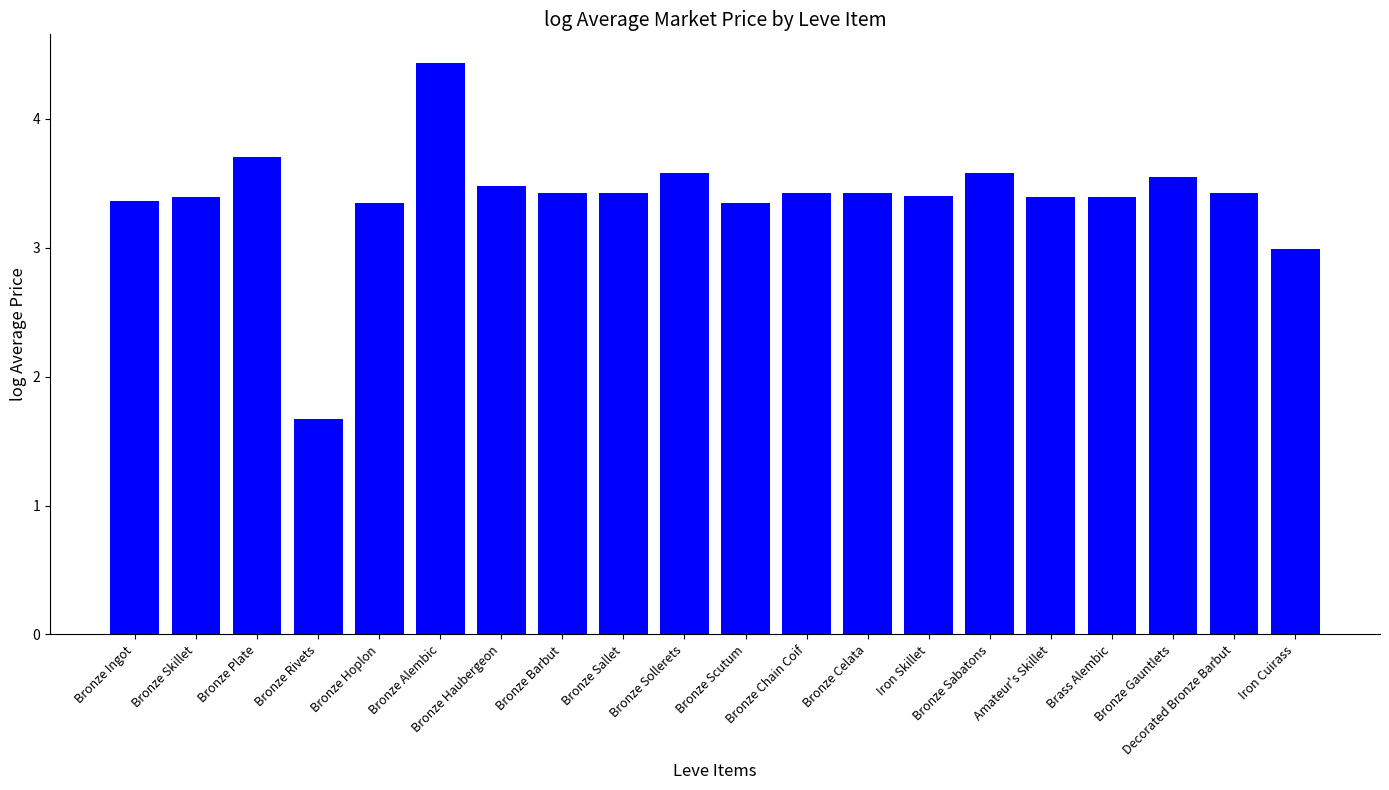

What is the label of the 18th bar from the left?

Bronze Gauntlets